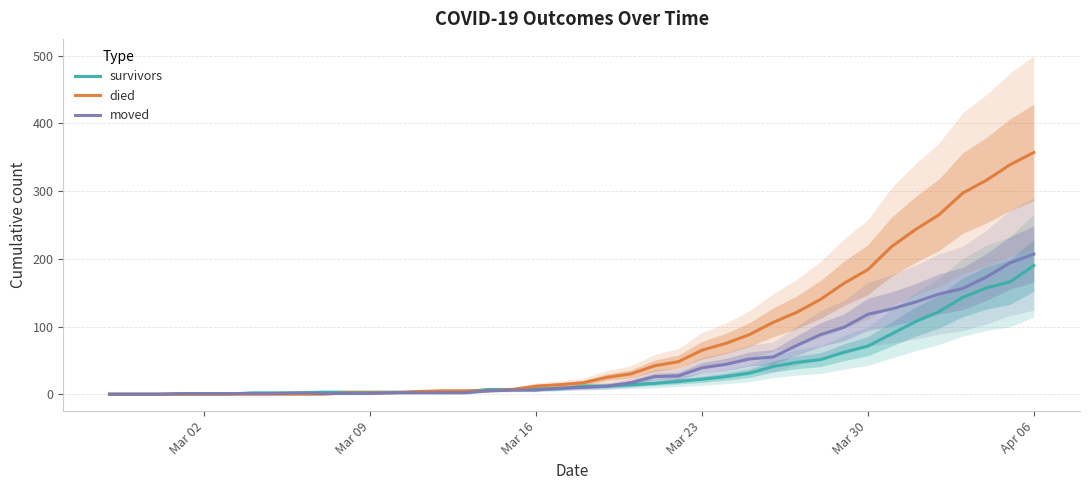

At which label does survivors reach its peak?

Apr 06